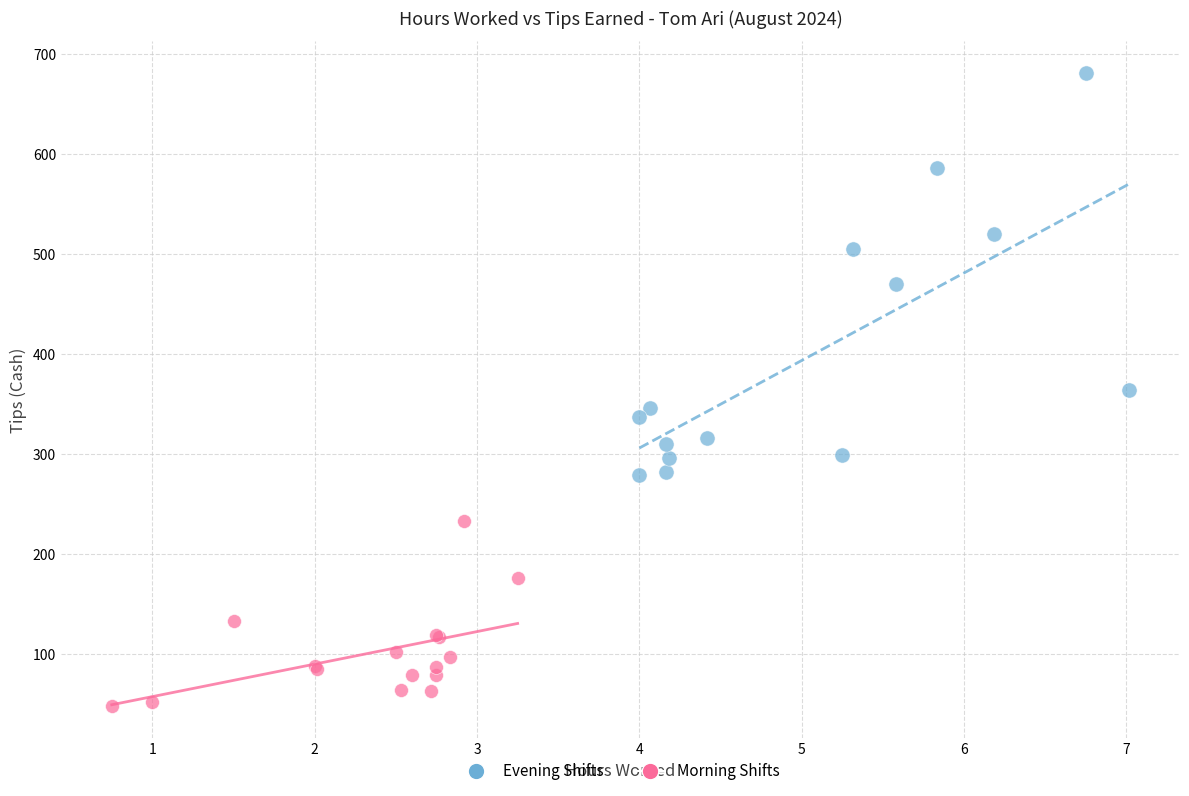

Which series contains the highest Y value?

Evening Shifts